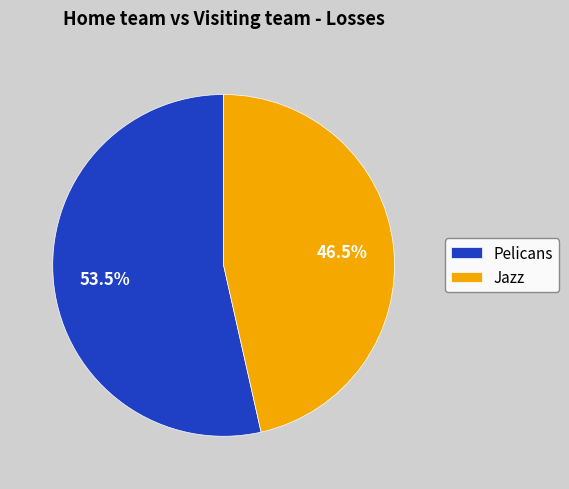

Rank the categories by value from highest to lowest.

Pelicans, Jazz